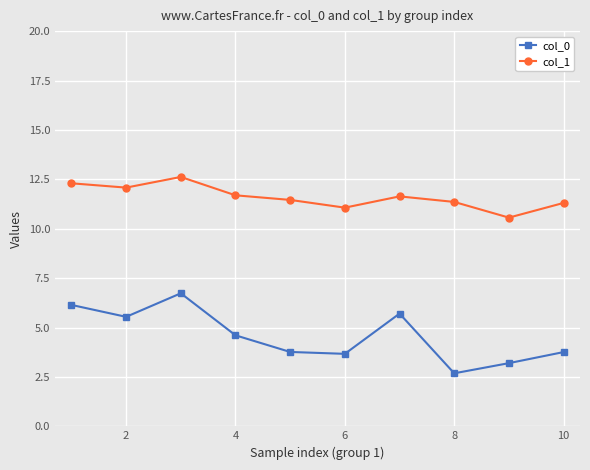

True or false: col_1 and col_0 intersect in this chart.

False